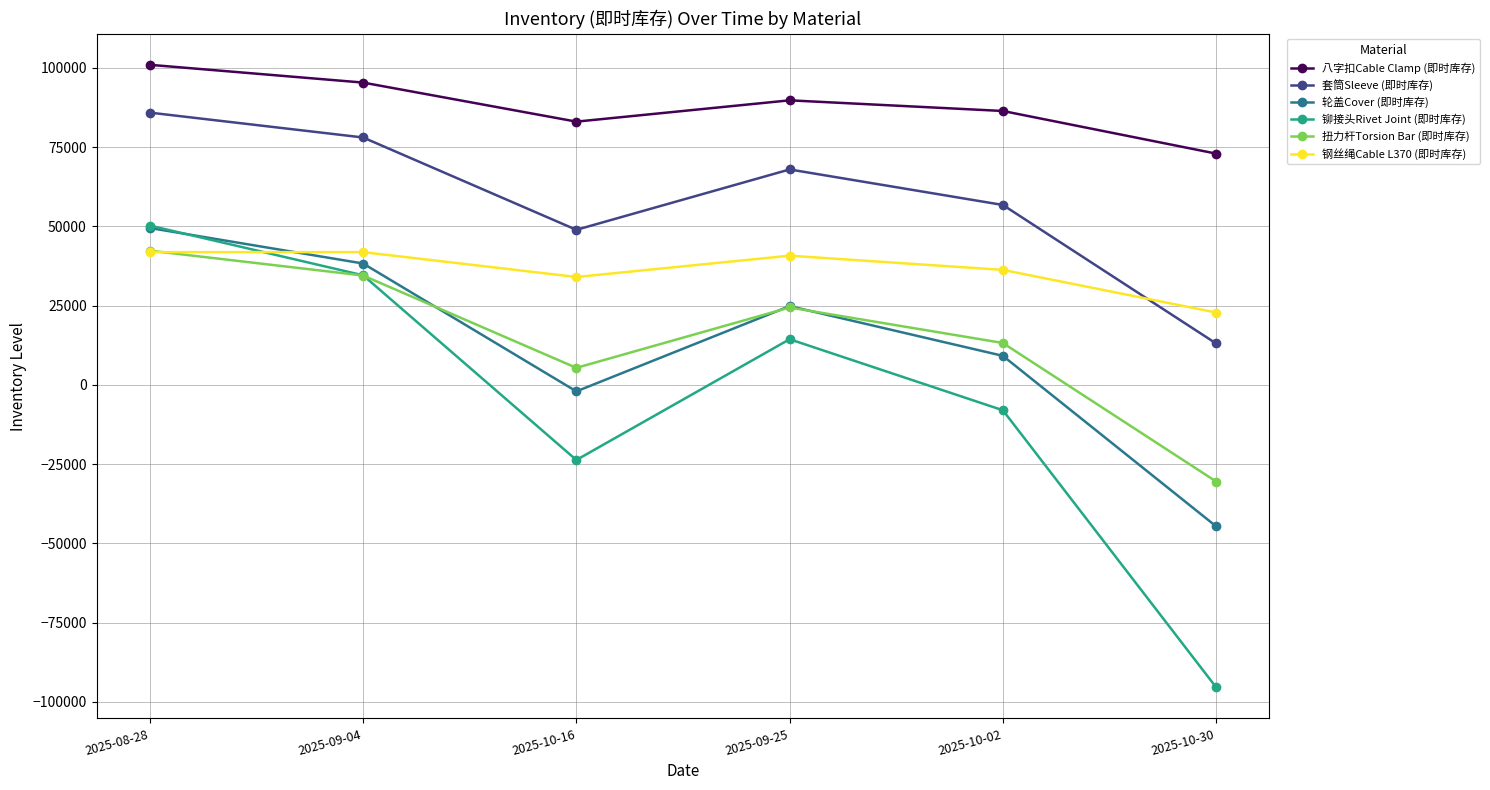

Which series has the largest total across all categories?

八字扣Cable Clamp (即时库存)